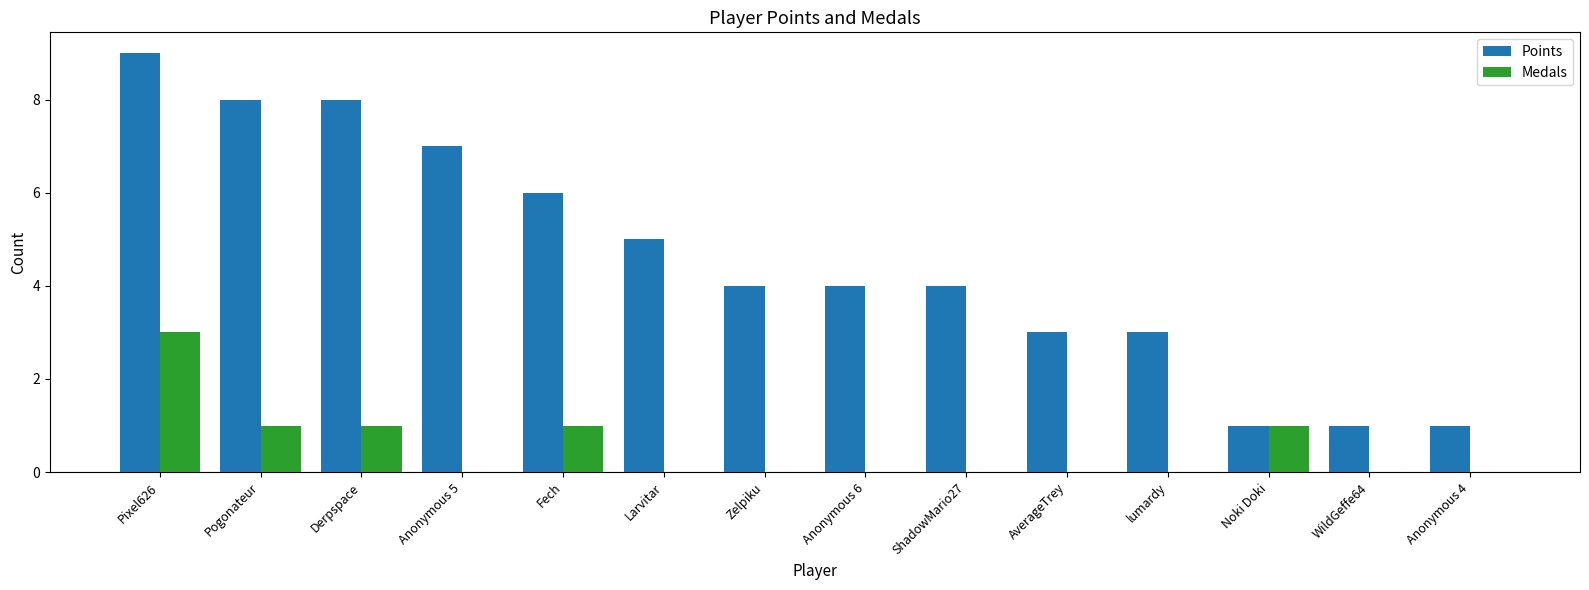

How many groups of bars are there?

14